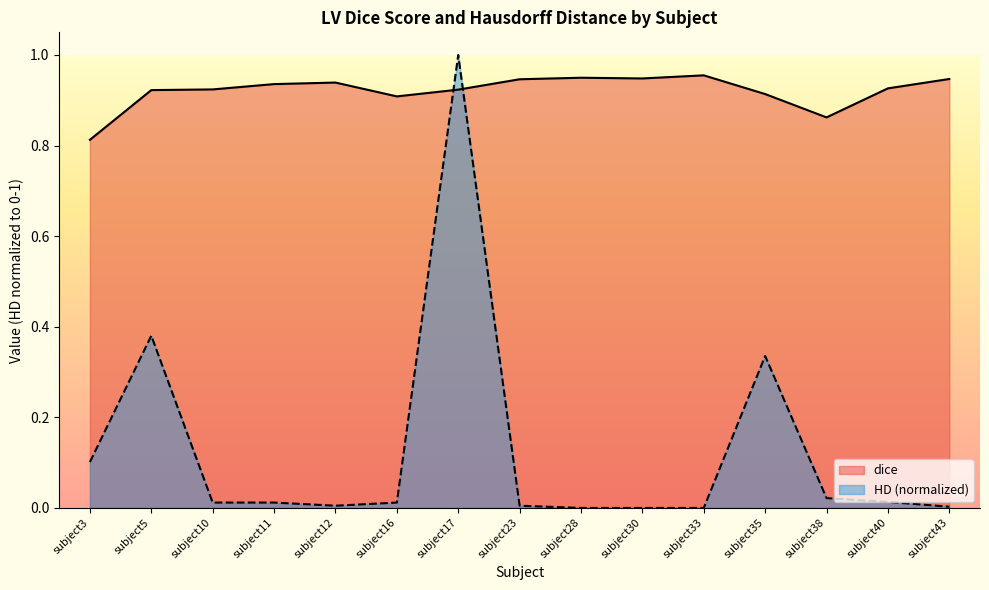

What is the difference between the maximum and minimum values in the HD series?

1.0